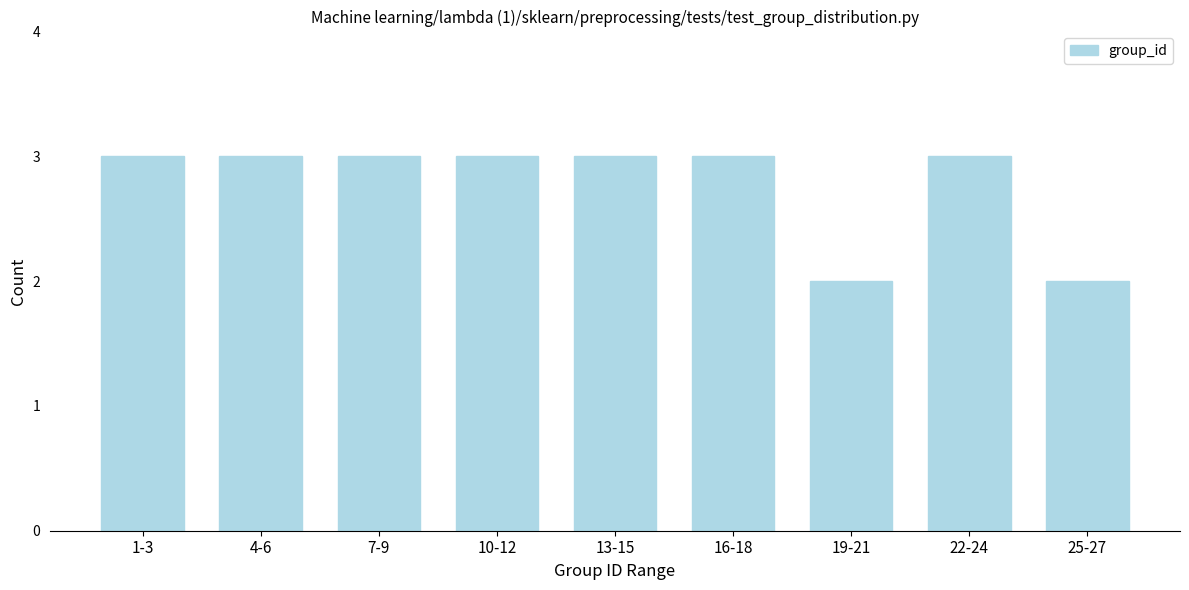

Reading left to right, what are all the values shown in this chart?

3	3	3	3	3	3	2	3	2